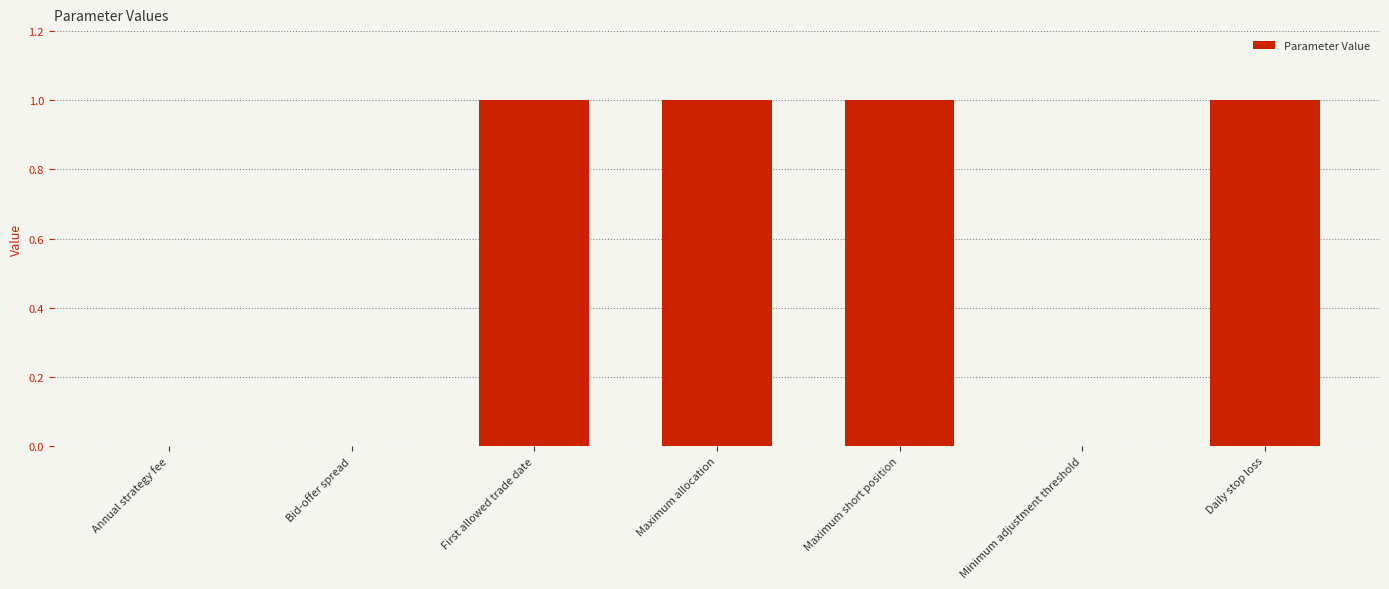

True or false: the data shows 0.0 at Annual strategy fee.

True